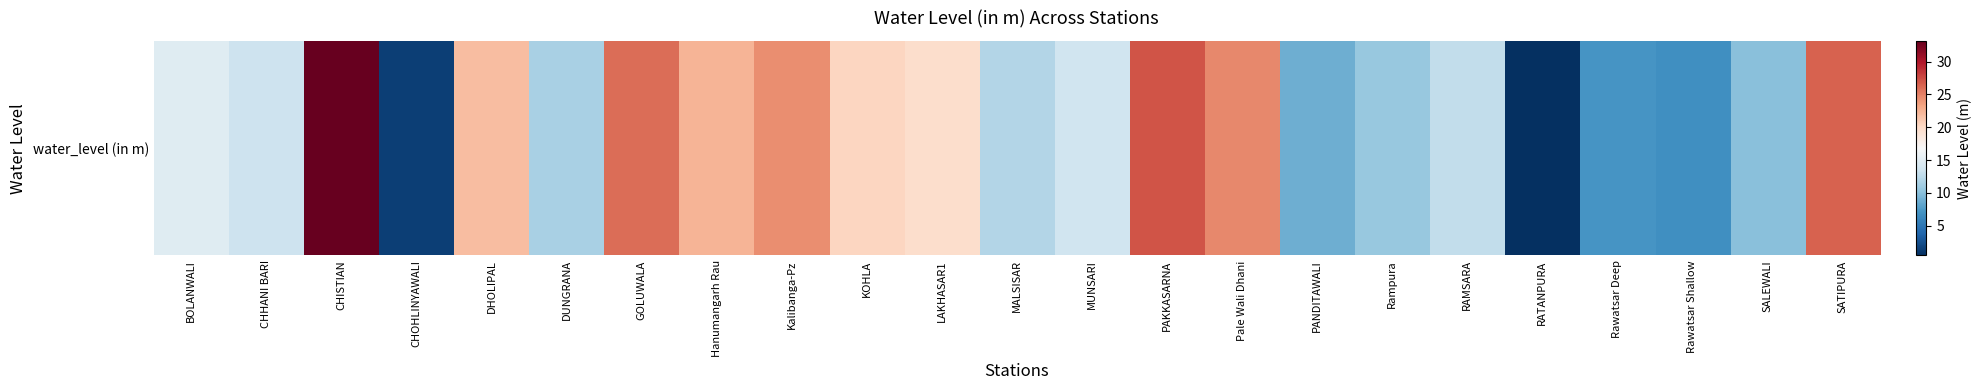

What is the change in value from GOLUWALA to MUNSARI?

-12.4